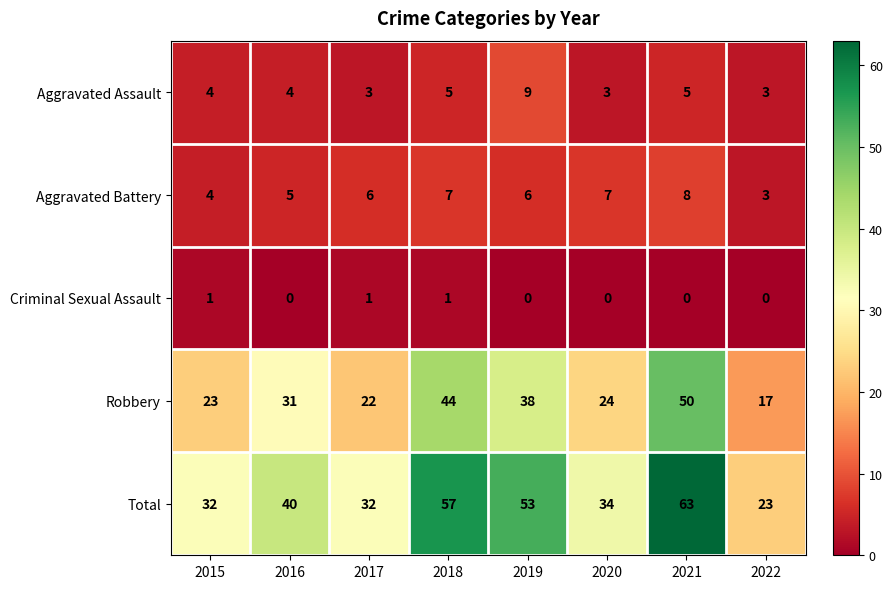

Is it true that Total equals 32 at 2017?

True